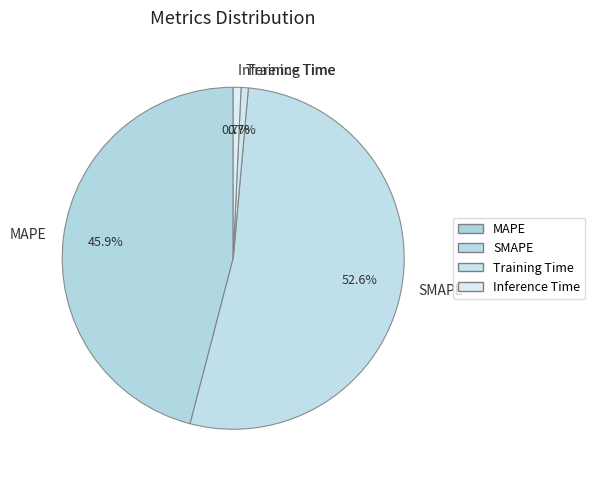

What percentage is the Inference Time slice, to the nearest percent?

1%